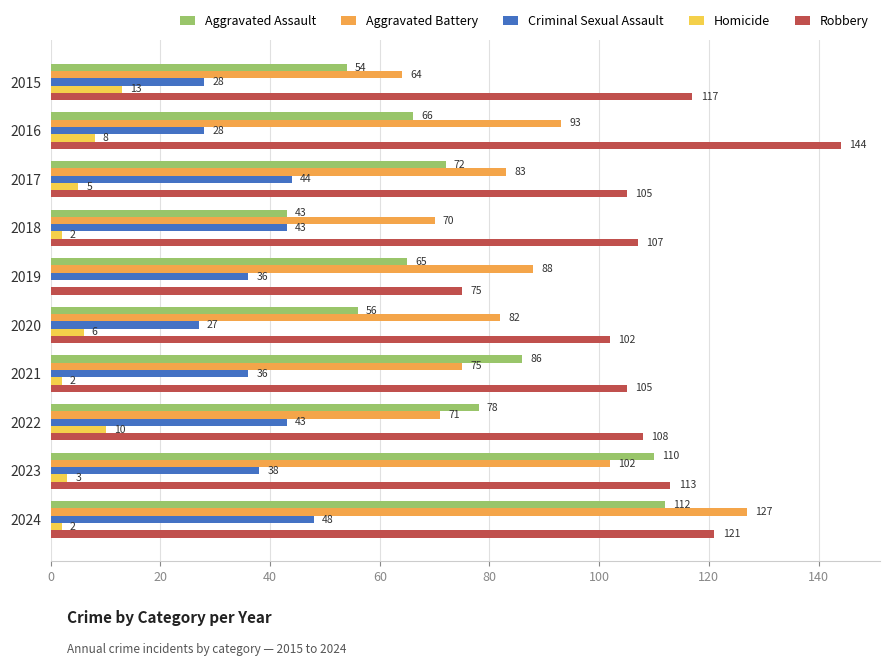

Which series has the largest total across all categories?

Robbery